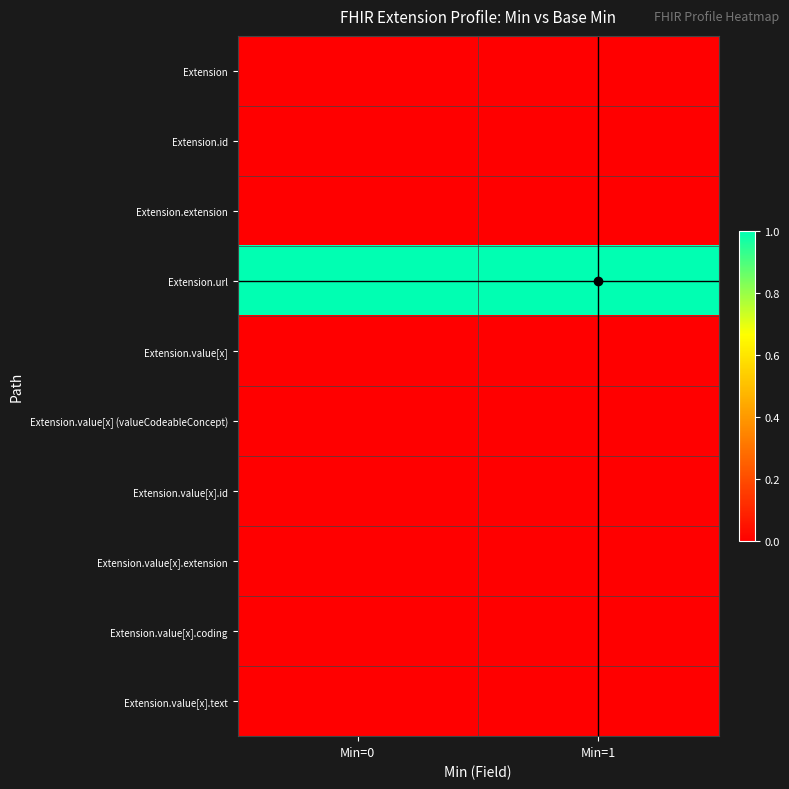

What is the spread (max minus min) of values at Min=1?

1